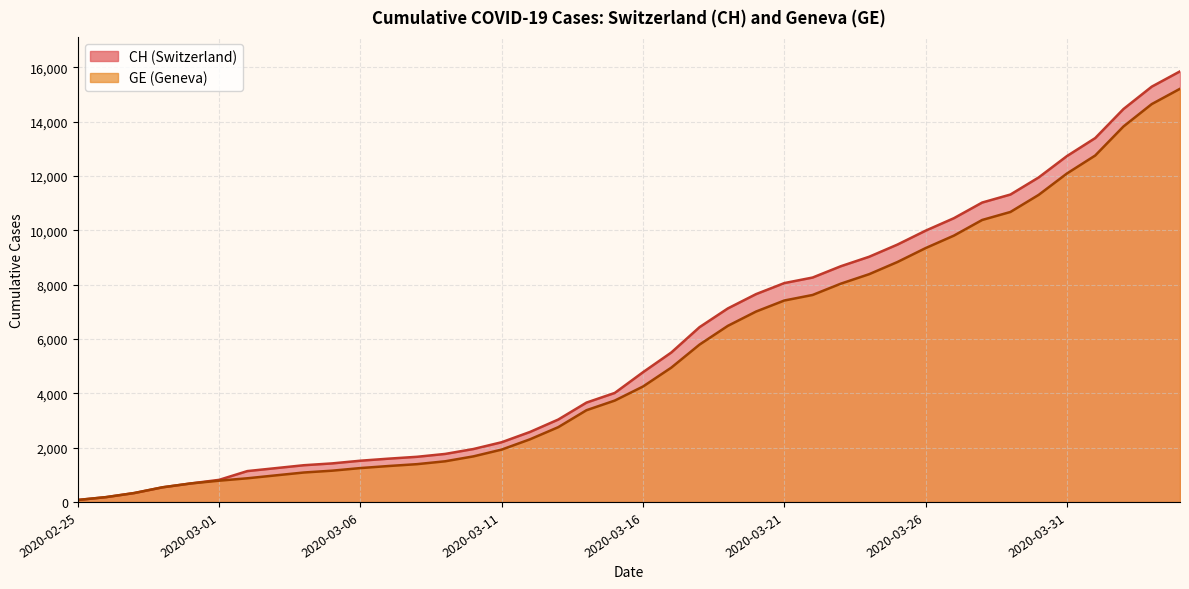

Is it true that CH equals 11321 at 2020-03-29?

True